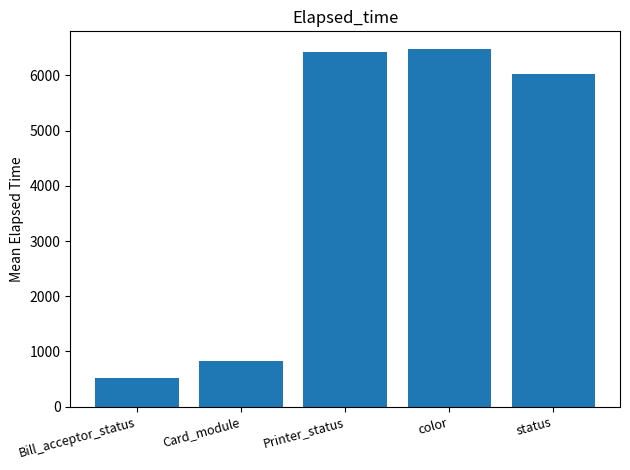

What is the label of the 5th bar from the right?

Bill_acceptor_status